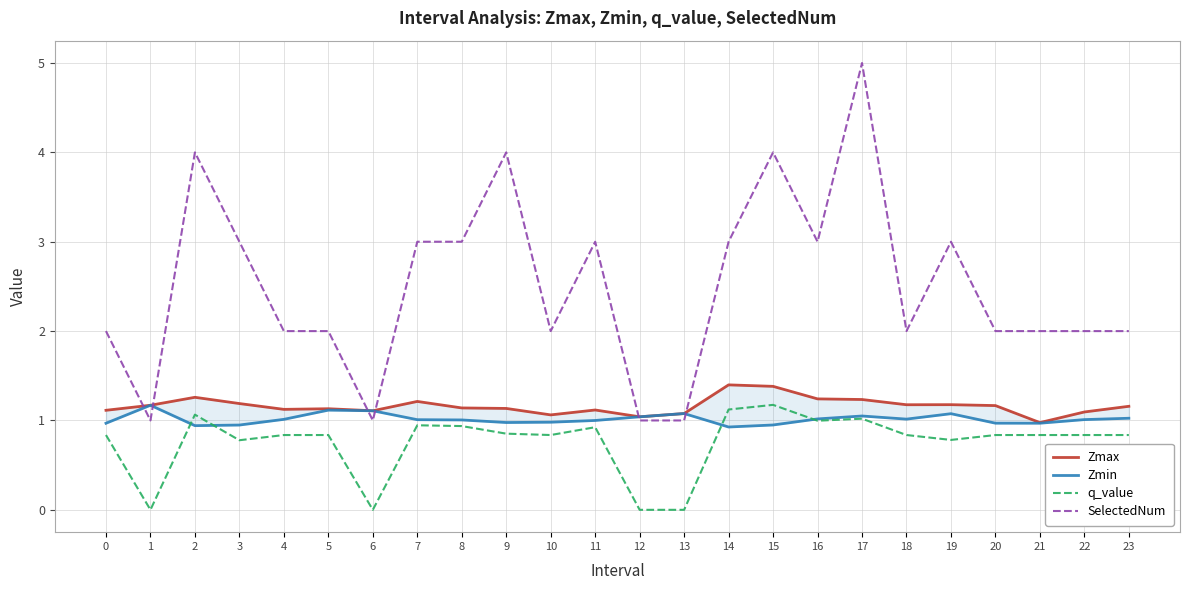

Which series has the largest total across all categories?

SelectedNum